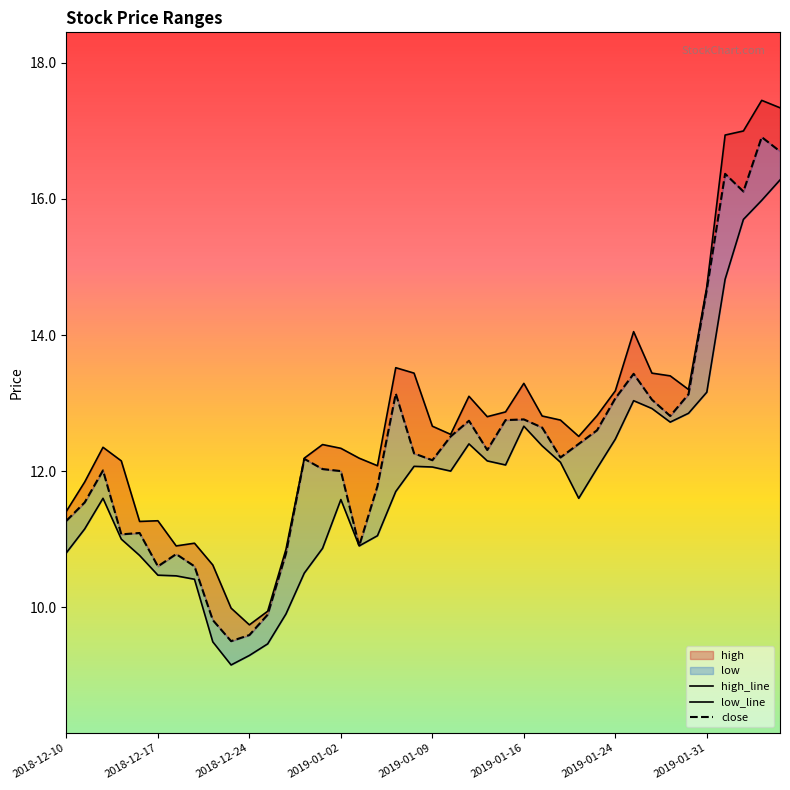

True or false: high_line and close intersect in this chart.

False